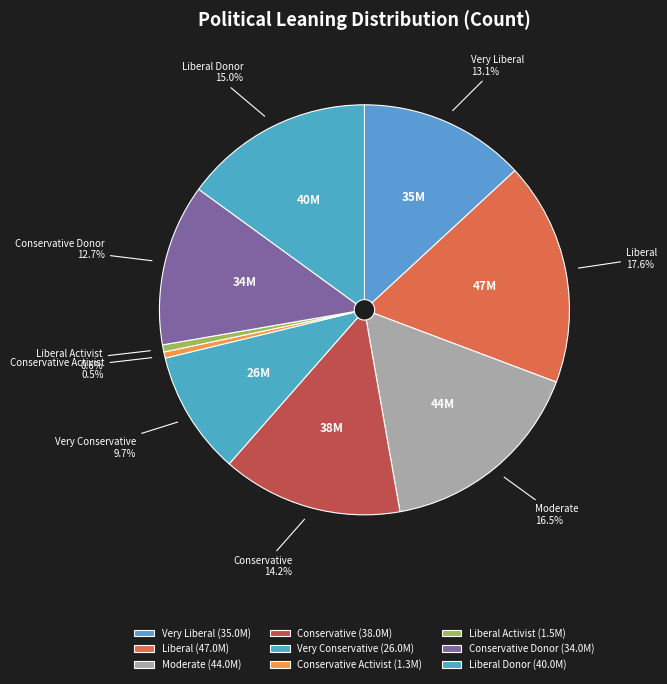

How many slices are in this pie chart?

9